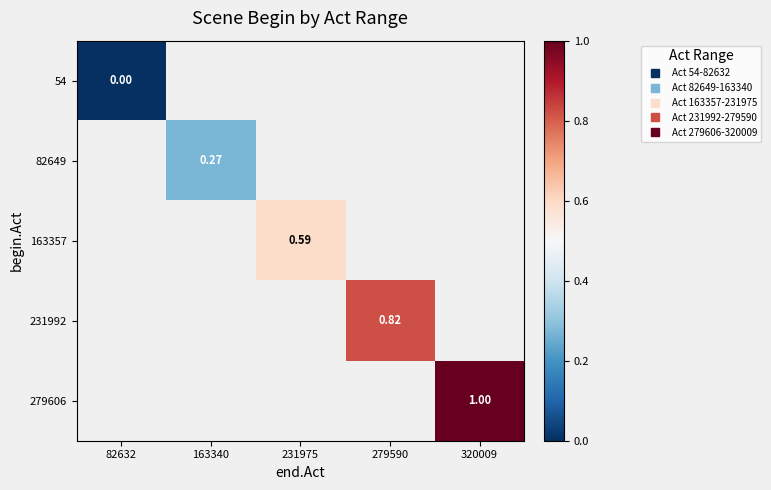

Which label corresponds to the smallest value in the chart?

82632